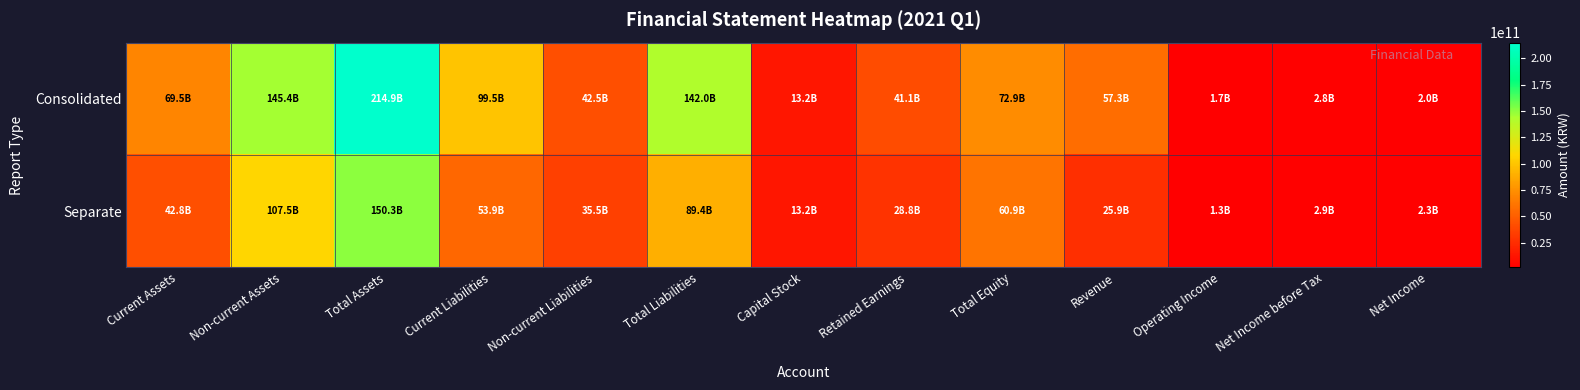

Reading left to right, what are all the values shown in this chart?

Consolidated: Current Assets=69537458874	Non-current Assets=145386077048	Total Assets=214923535922	Current Liabilities=99527445321	Non-current Liabilities=42514506995	Total Liabilities=142041952316	Capital Stock=13197087000	Retained Earnings=41106937222	Total Equity=72881583606	Revenue=57347815446	Operating Income=1670290525	Net Income before Tax=2760356509	Net Income=2032450498
Separate: Current Assets=42772921605	Non-current Assets=107516193140	Total Assets=150289114745	Current Liabilities=53913481271	Non-current Liabilities=35453518344	Total Liabilities=89366999615	Capital Stock=13197087000	Retained Earnings=28758995962	Total Equity=60922115130	Revenue=25861751838	Operating Income=1291105405	Net Income before Tax=2915774785	Net Income=2335534608